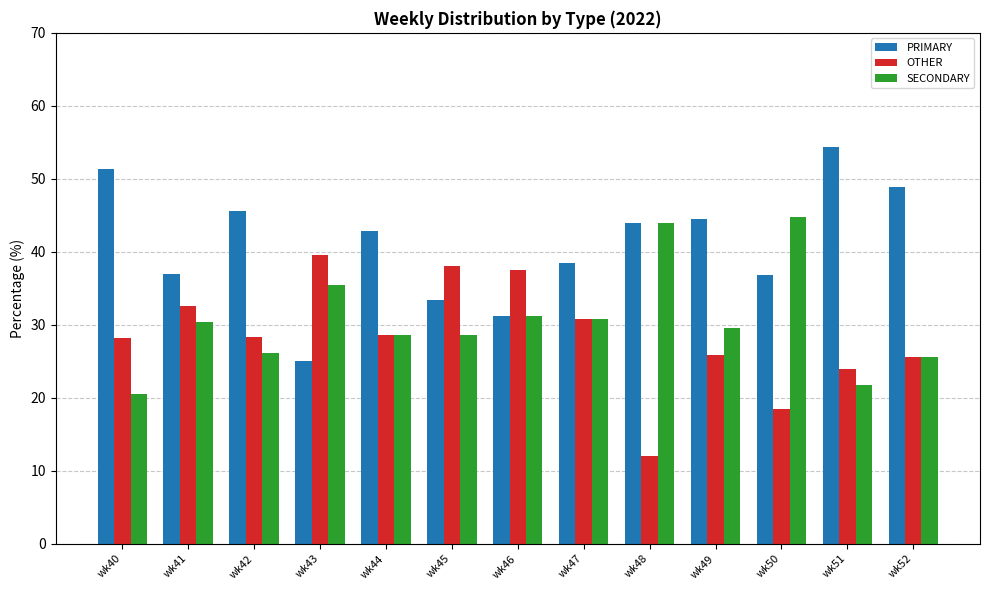

Count the number of data series in this chart.

3